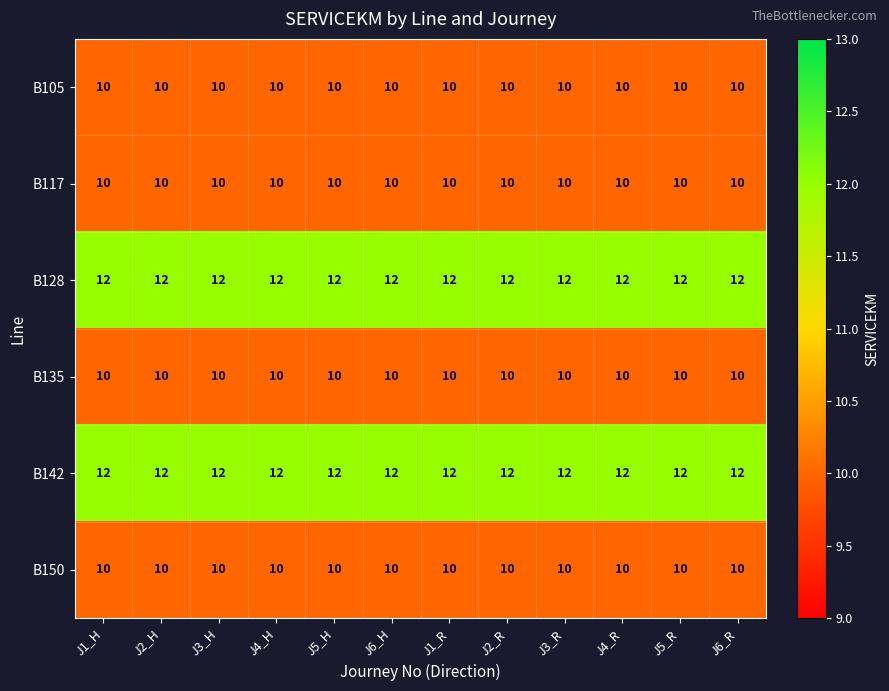

What is the total value across all series at J1_R?

64